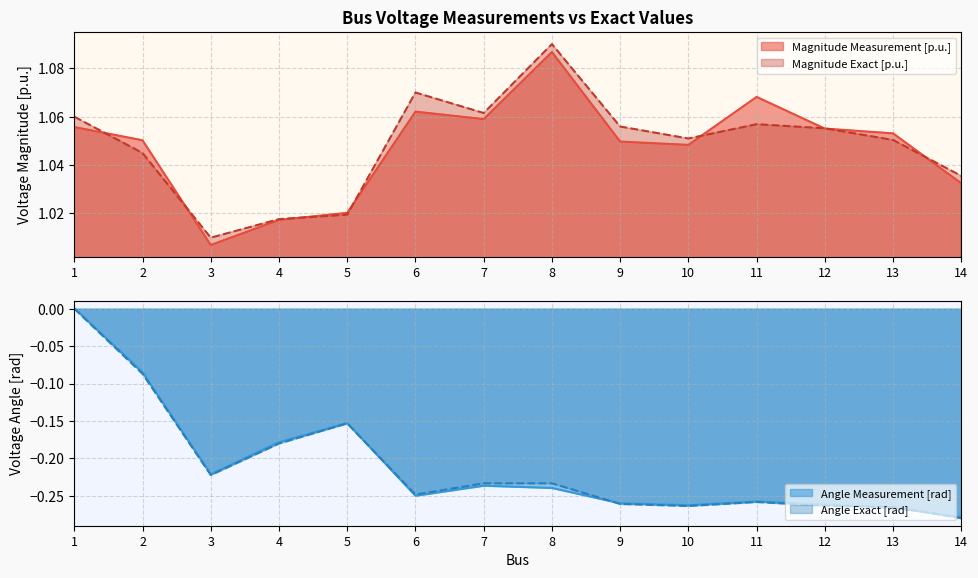

List the series in order of their peak value, lowest first.

Angle Exact [rad], Angle Measurement [rad], Magnitude Measurement [p.u.], Magnitude Exact [p.u.]